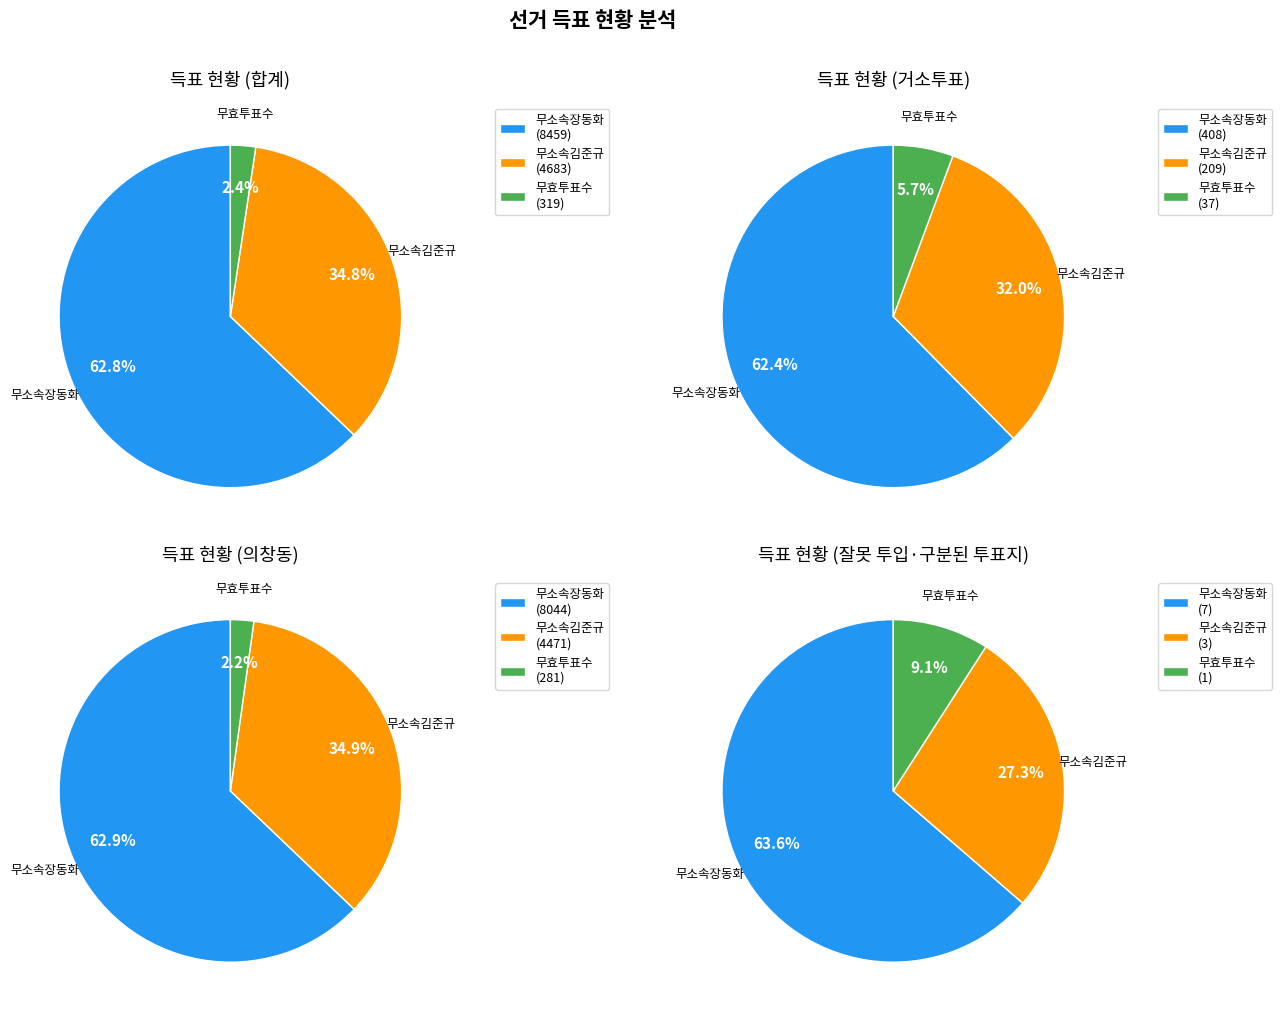

To the nearest percent, what is the combined percentage of 거소투표 and 의창동?

100%